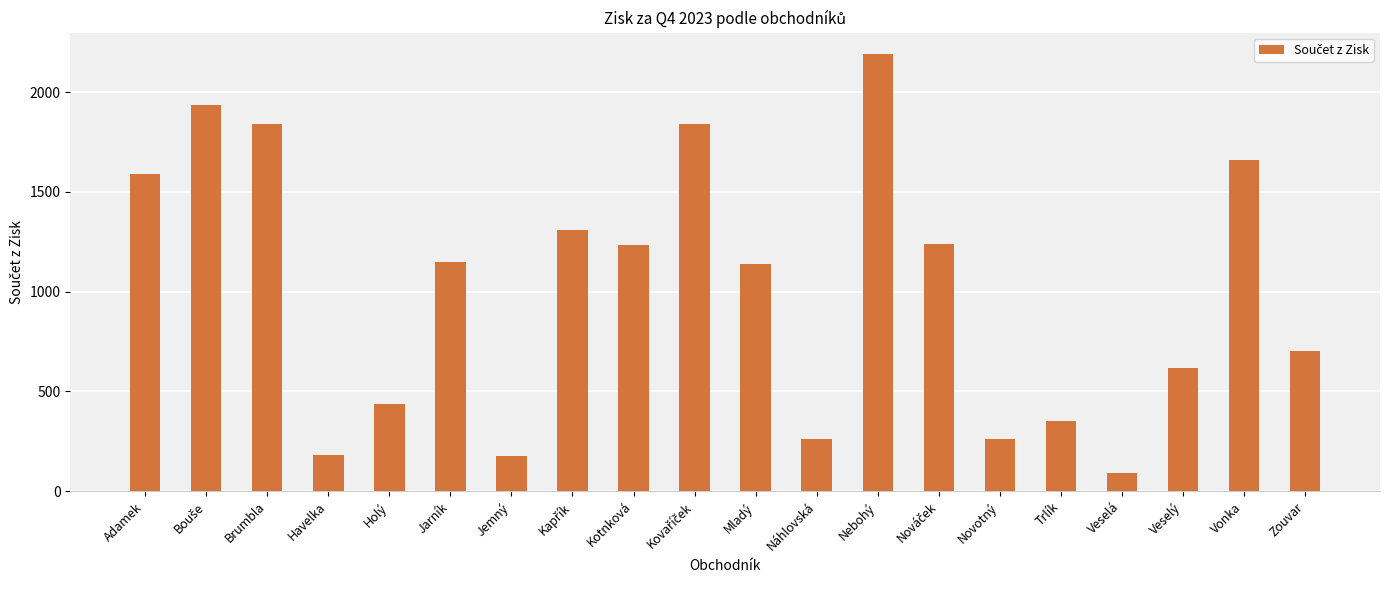

Which label corresponds to the largest value in the chart?

Nebohý